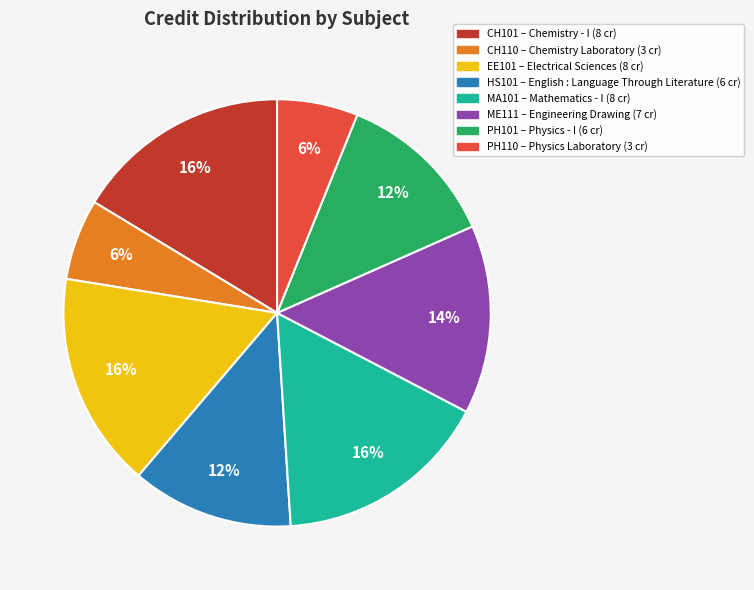

The PH110 slice represents 6% of the pie. True or false?

True